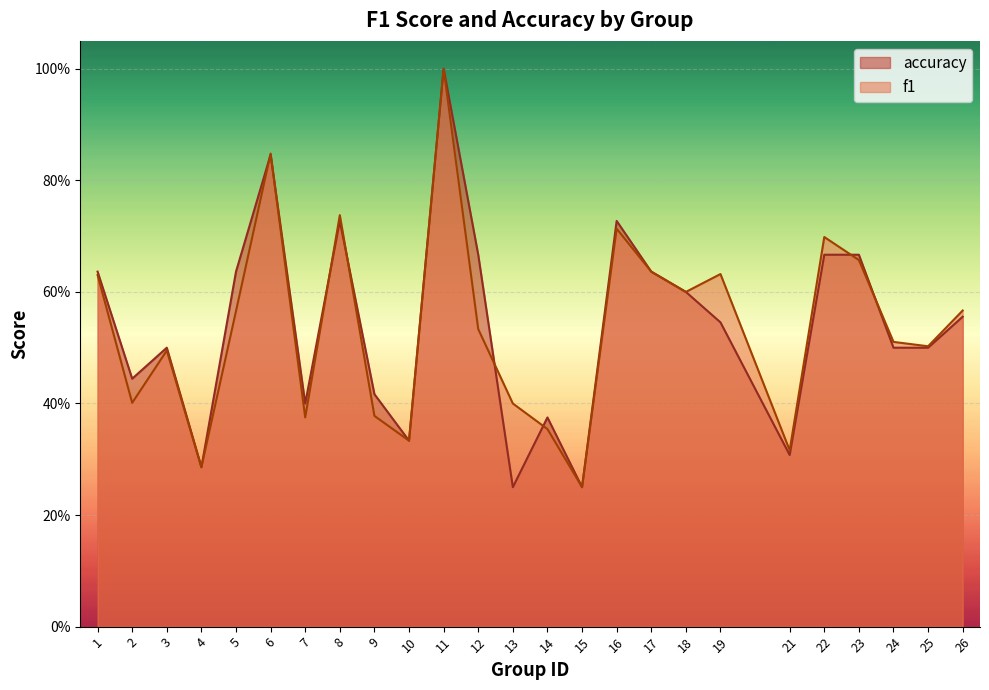

Where is the first local minimum for accuracy?

2